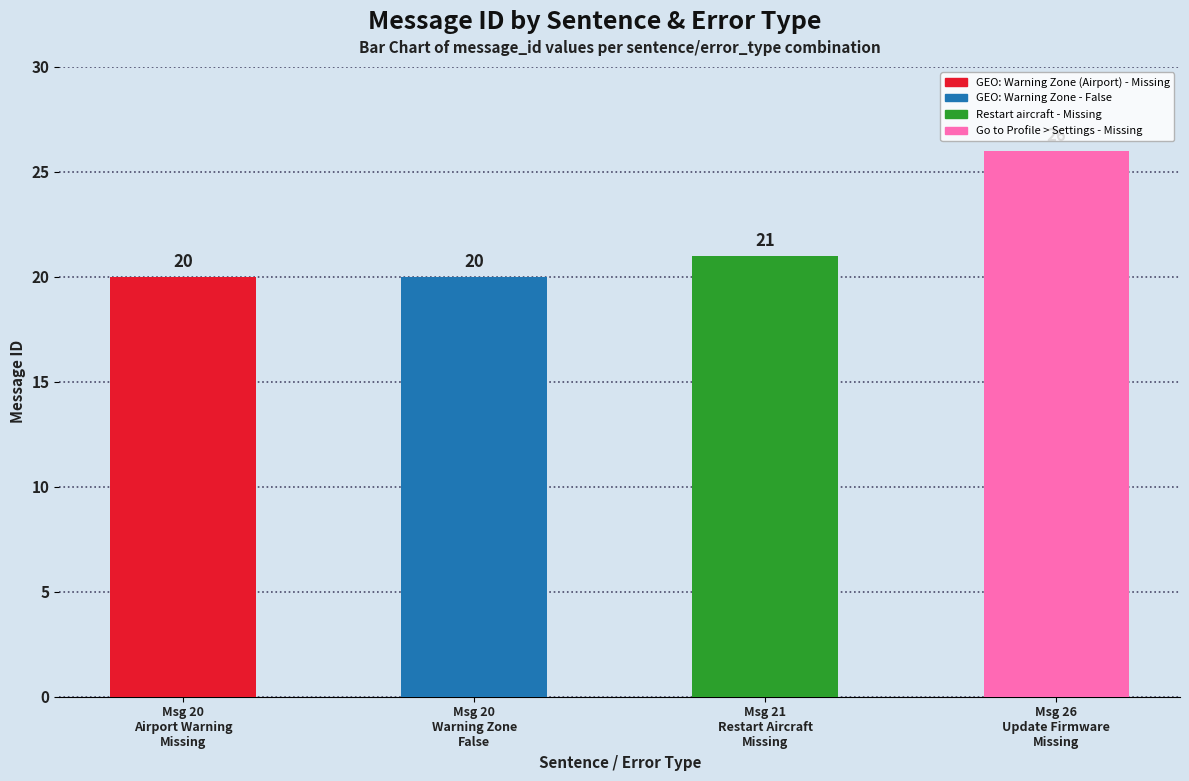

What is the value of the 4th bar from the left?

26